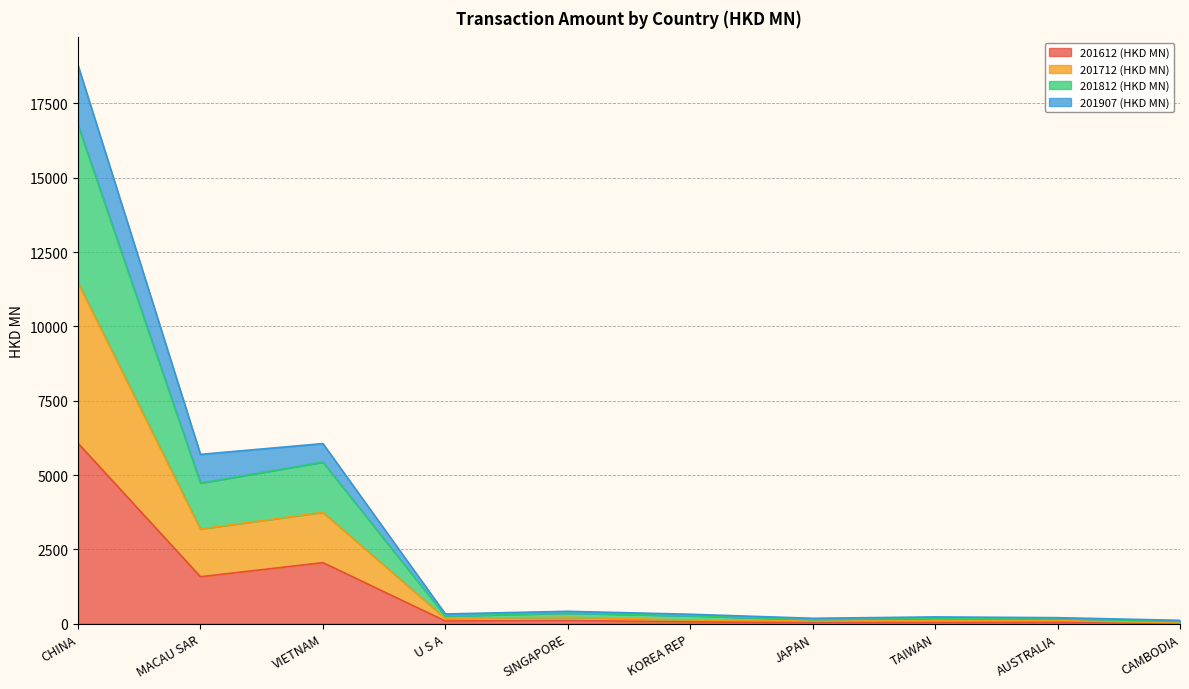

True or false: 201907 (HKD MN) and 201712 (HKD MN) cross at least once.

False